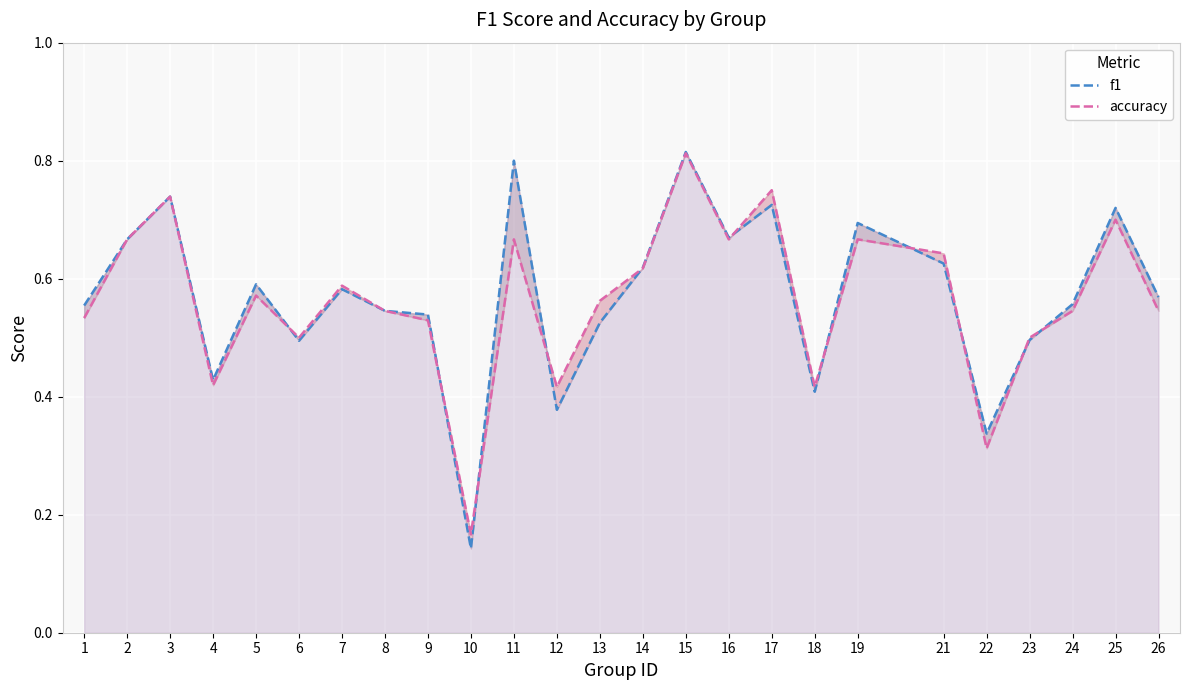

Which series has the widest spread of values?

f1